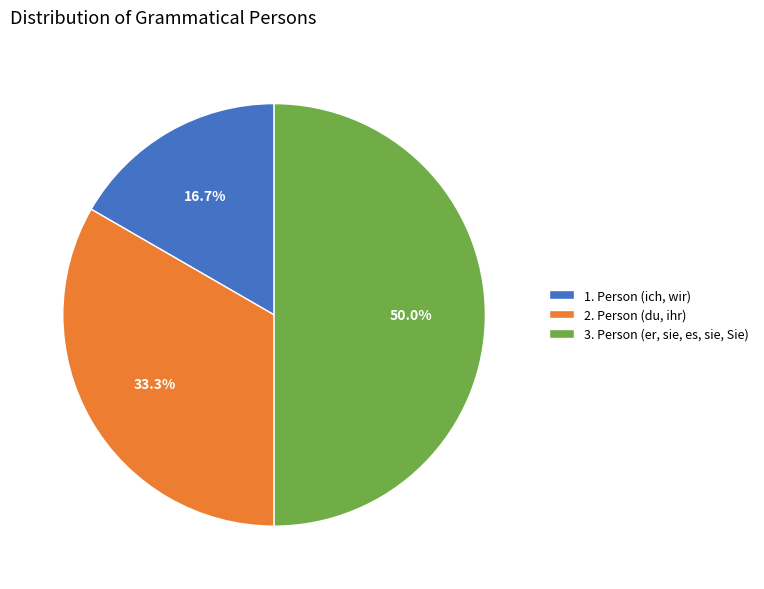

To the nearest percent, what is the difference between the 2. Person (du, ihr) and 1. Person (ich, wir) slice percentages?

17%